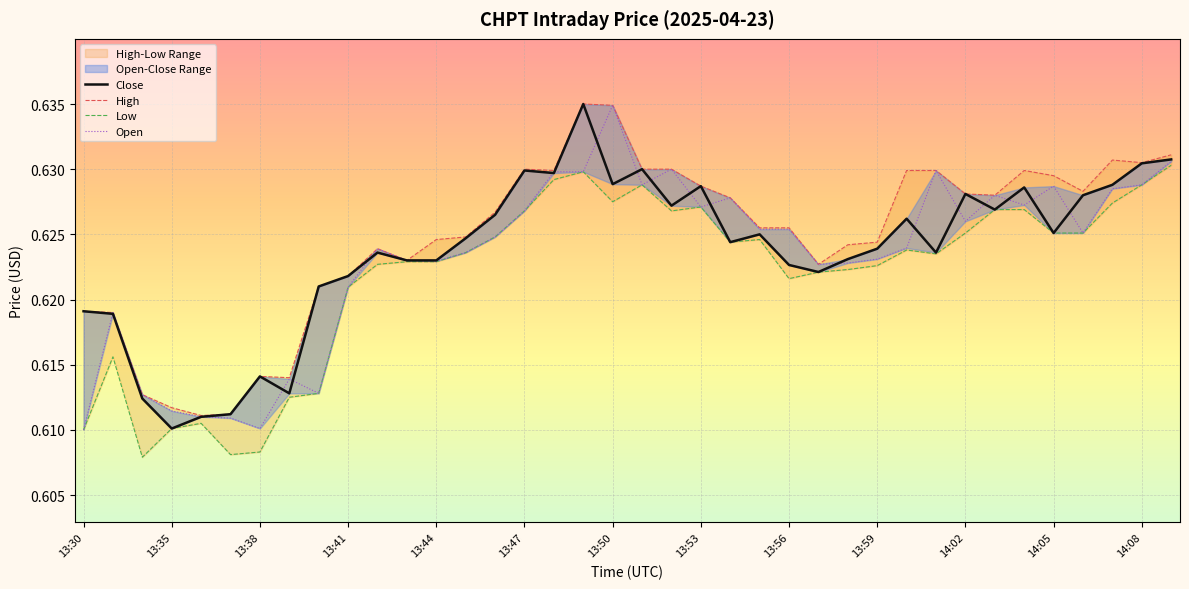

The value of Open at 14:08 is 0.2. True or false?

False